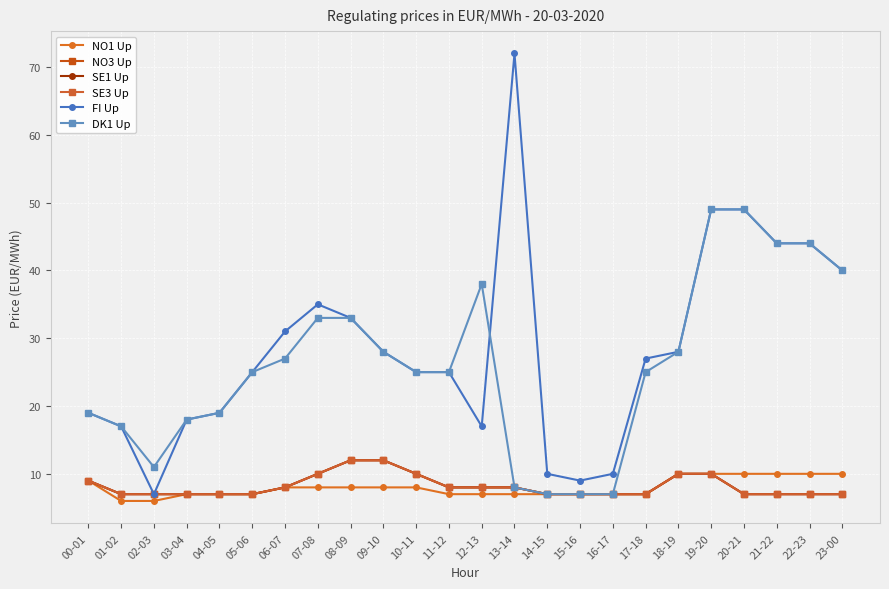

Is this an area chart (filled region under the line)?

No